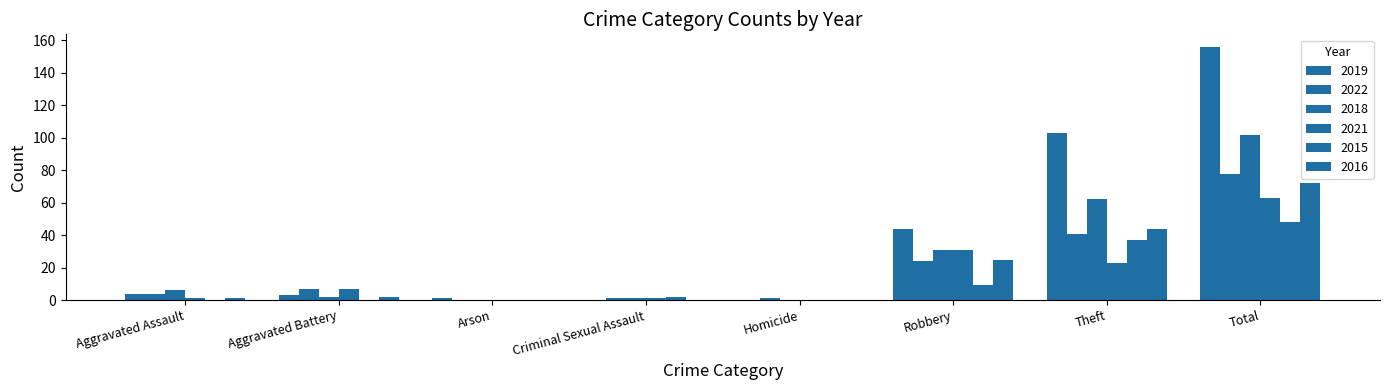

What is the approximate value of 2019 at Total?

156